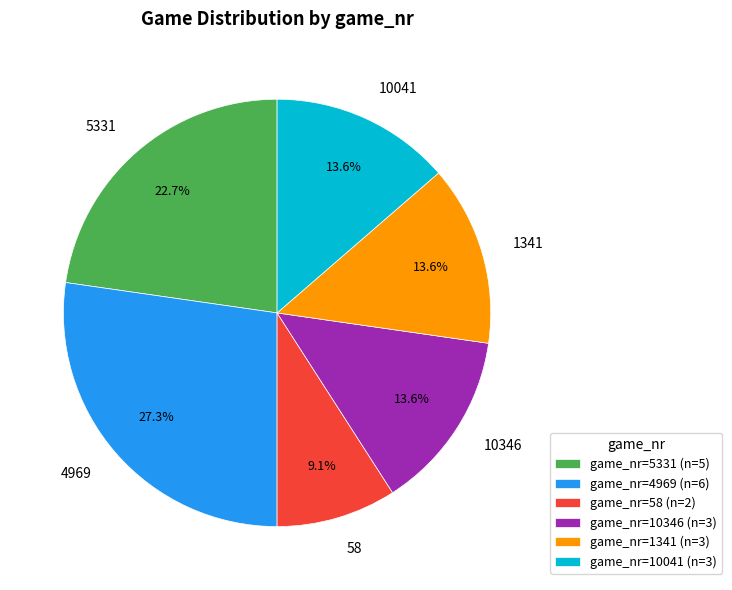

Is the sum of 10346 and 5331 greater than half?

No